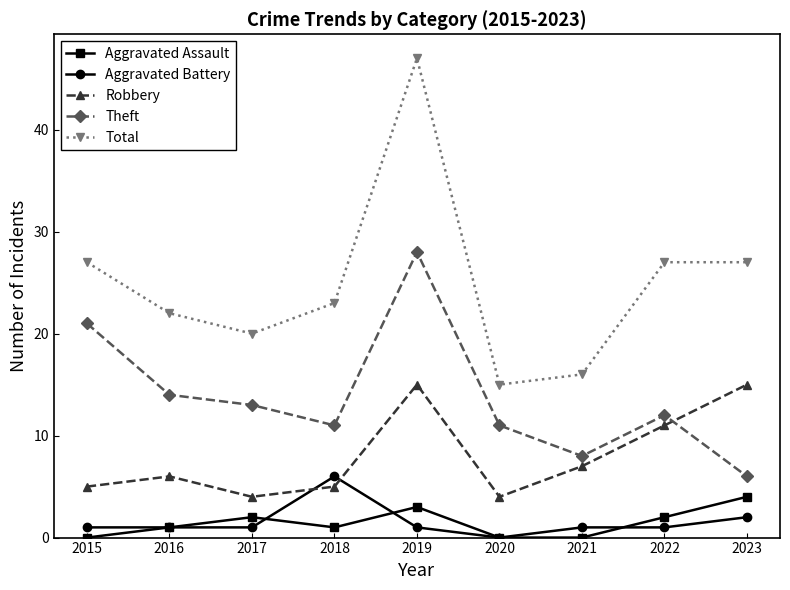

What is the value of the Robbery point at the 6th from the left?

4